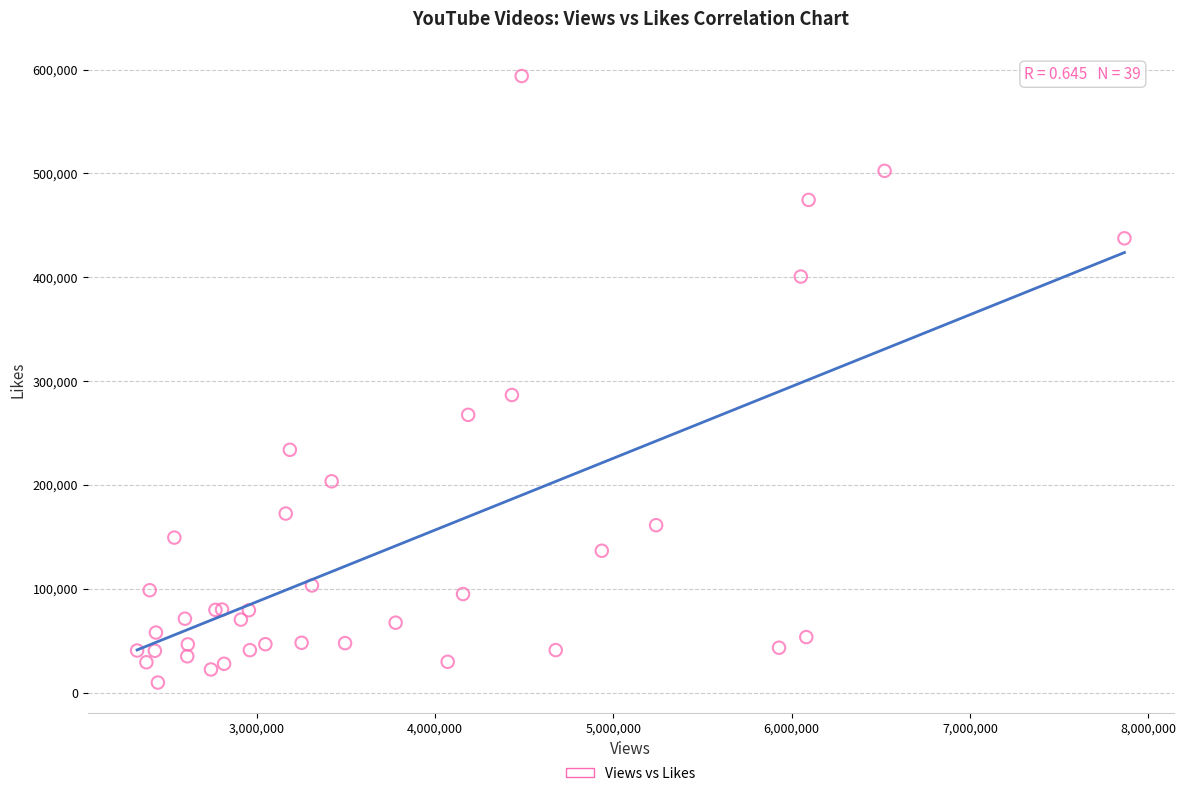

What Y value in the scatter plot is closest to 301724?

286587